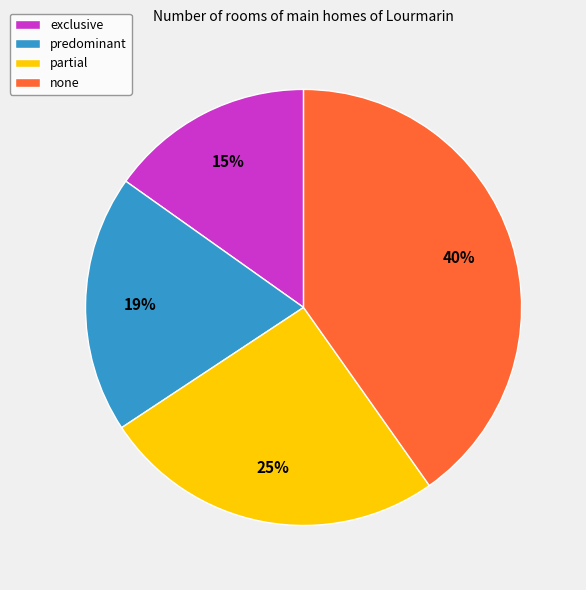

Is partial the majority of the pie?

No